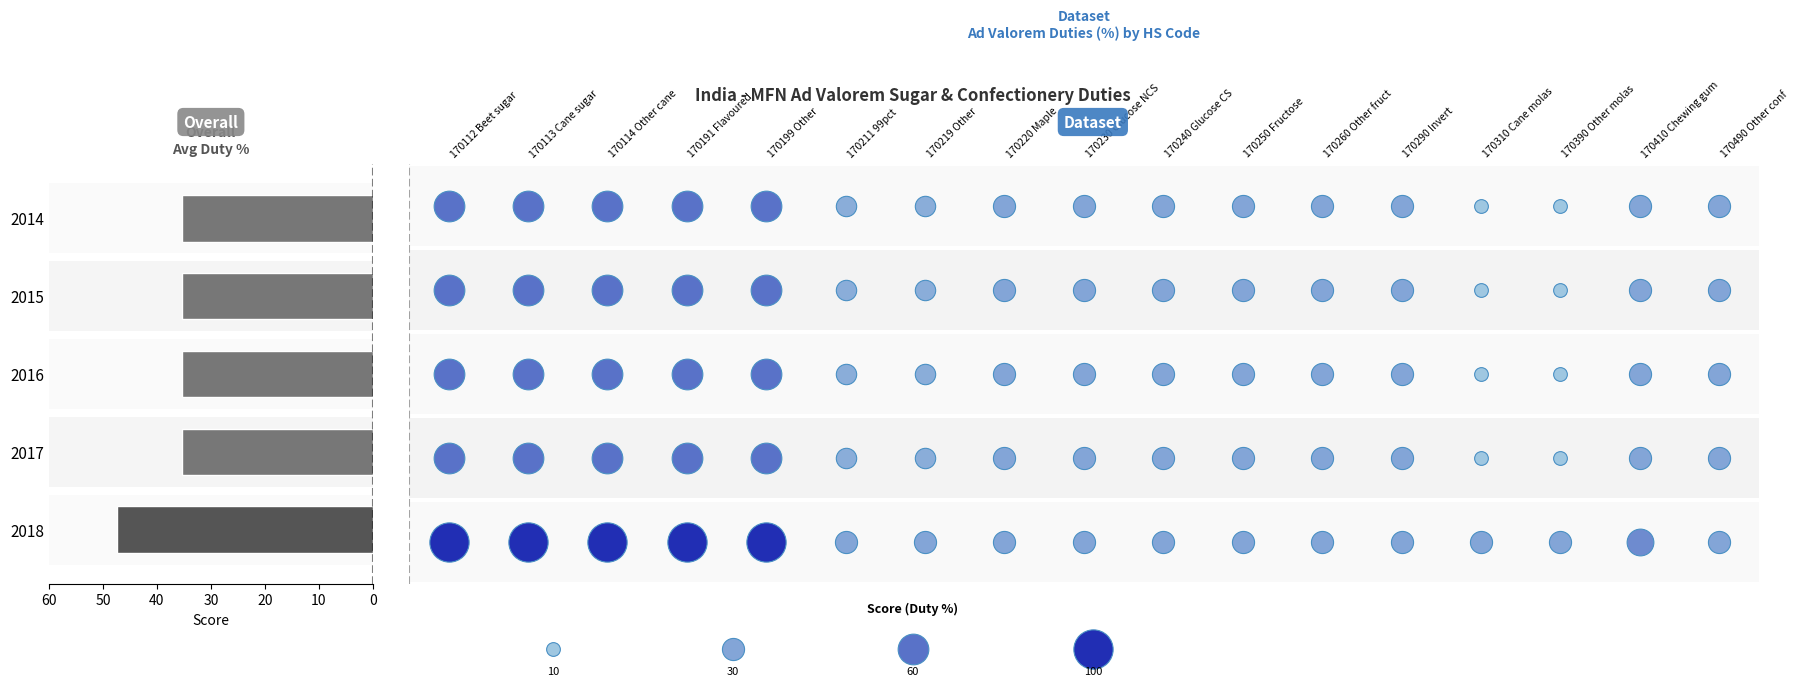

The chart shows a value of 22.5 at 2014. True or false?

False